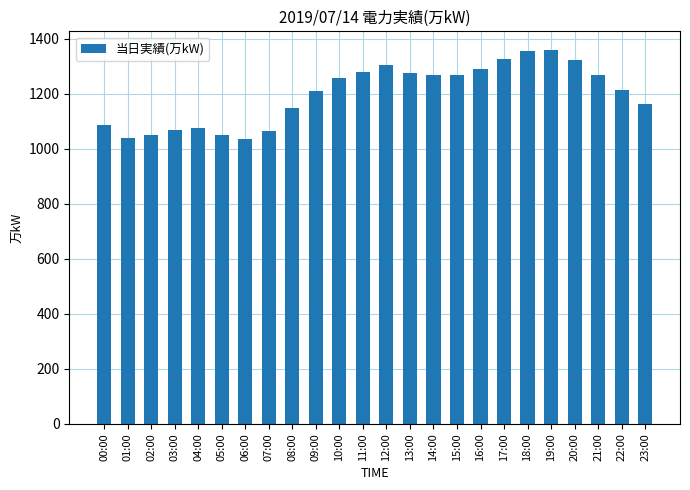

What is the value of the 15th bar from the left?

1270